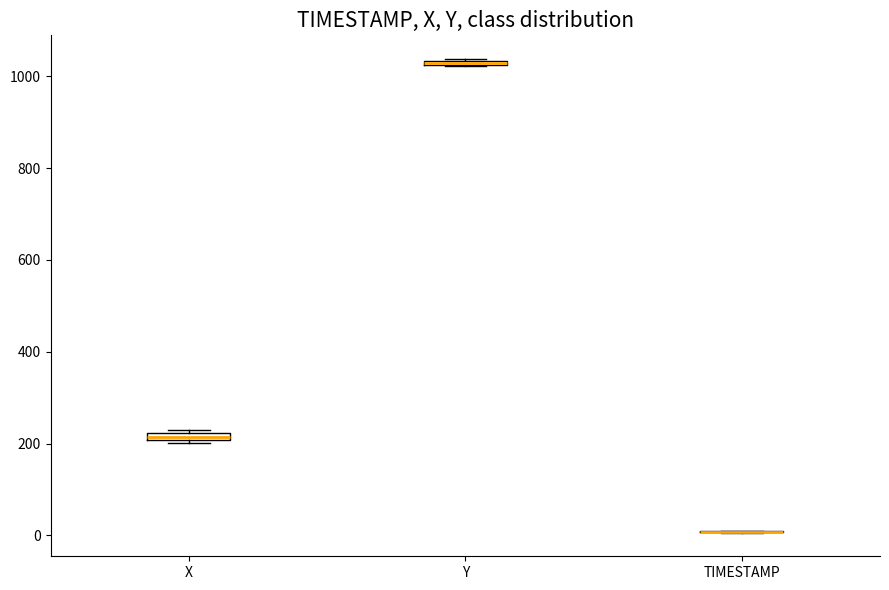

Where is the lower edge of the box for X on the y-axis? The values are not printed on the chart, so give them approximately, as read against the axis.

200